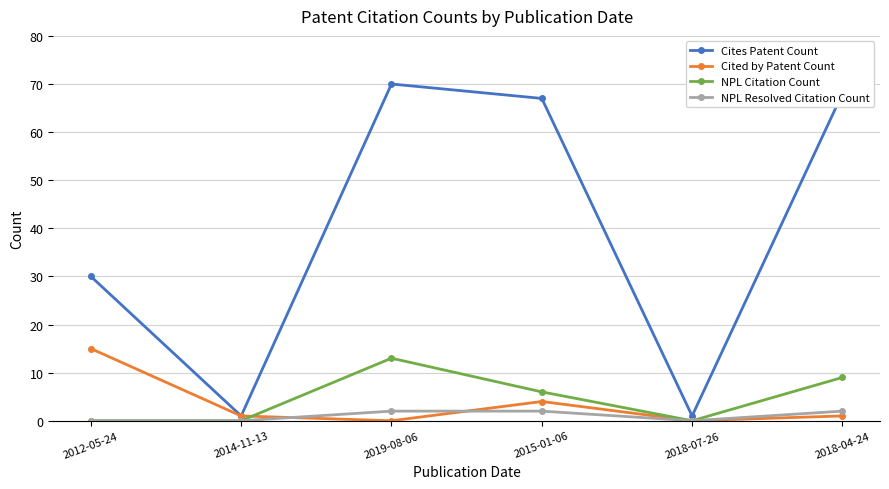

What position from the left is 2012-05-24?

1